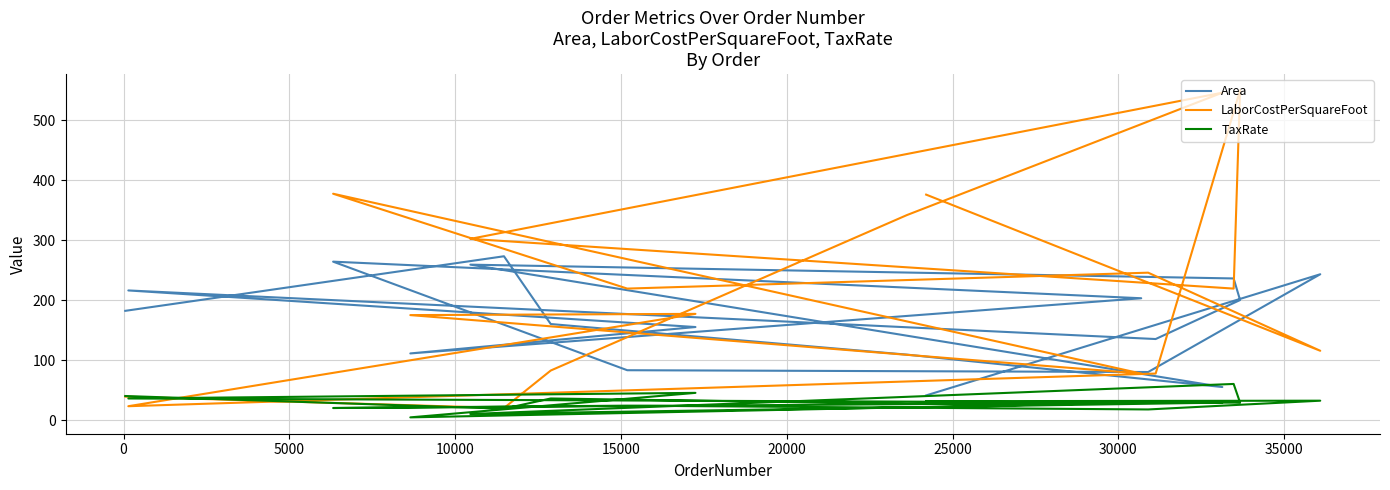

True or false: LaborCostPerSquareFoot and Area intersect in this chart.

True